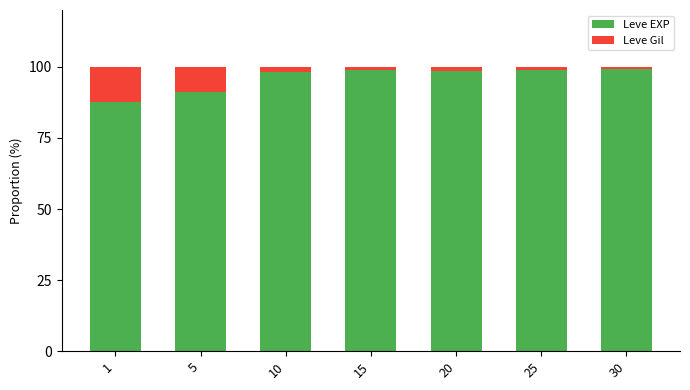

What is the difference between the second highest and second lowest values in the Leve EXP series?

7.8